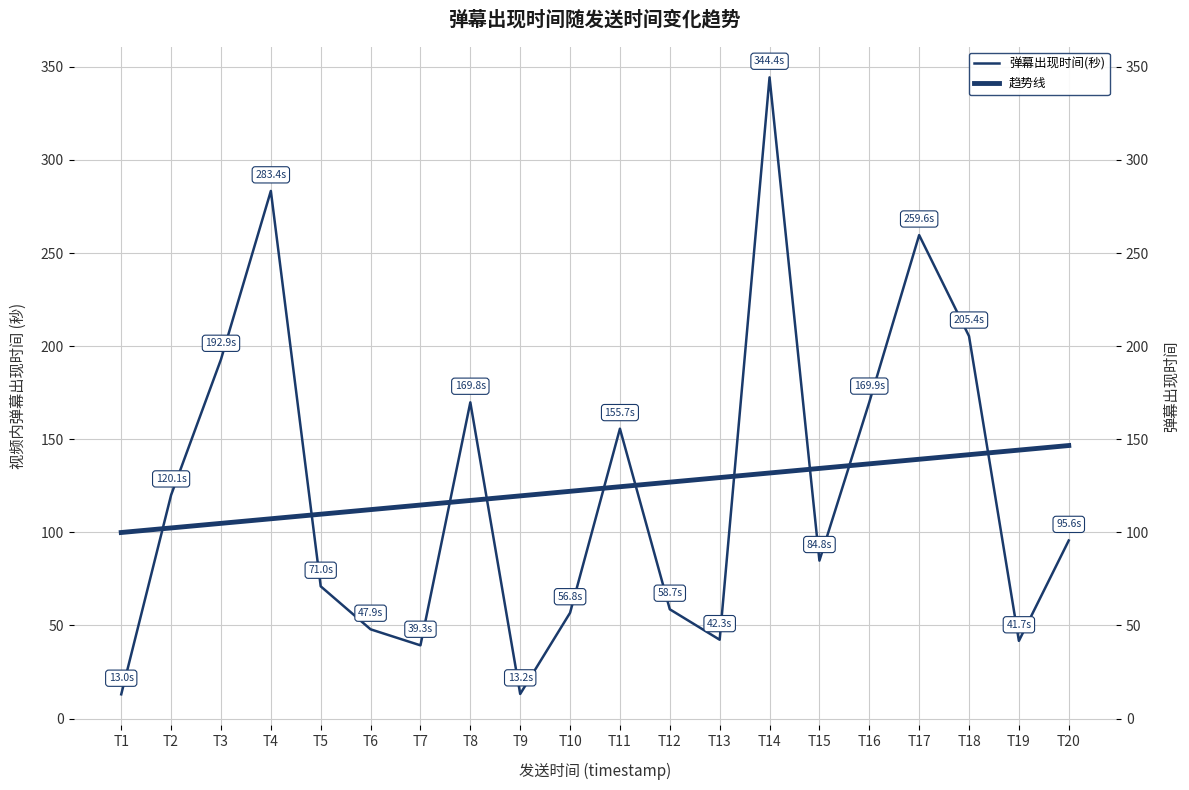

What is the difference between the 趋势线 values at T16 and T5?

27.0